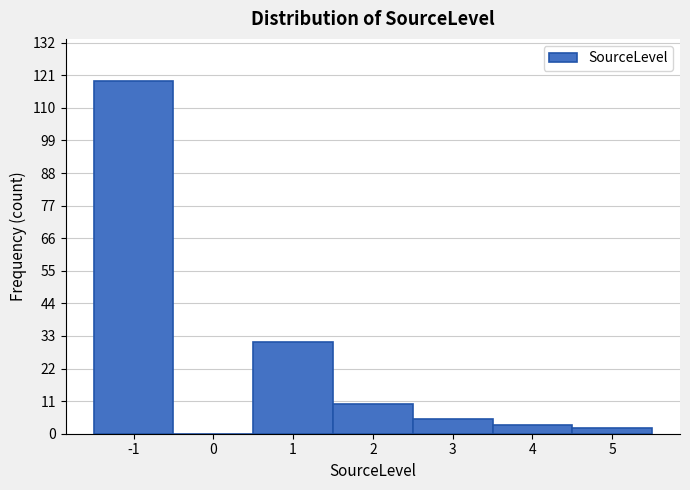

Reading left to right, list every bar in this chart as the range it spans on the x-axis followed by its height. The values are not printed on the chart, so give them approximately, as read against the axis.

-1.5 to -0.5: 120
-0.5 to 0.5: 0
0.5 to 1.5: 32
1.5 to 2.5: 10
2.5 to 3.5: 6
3.5 to 4.5: 4
4.5 to 5.5: 2